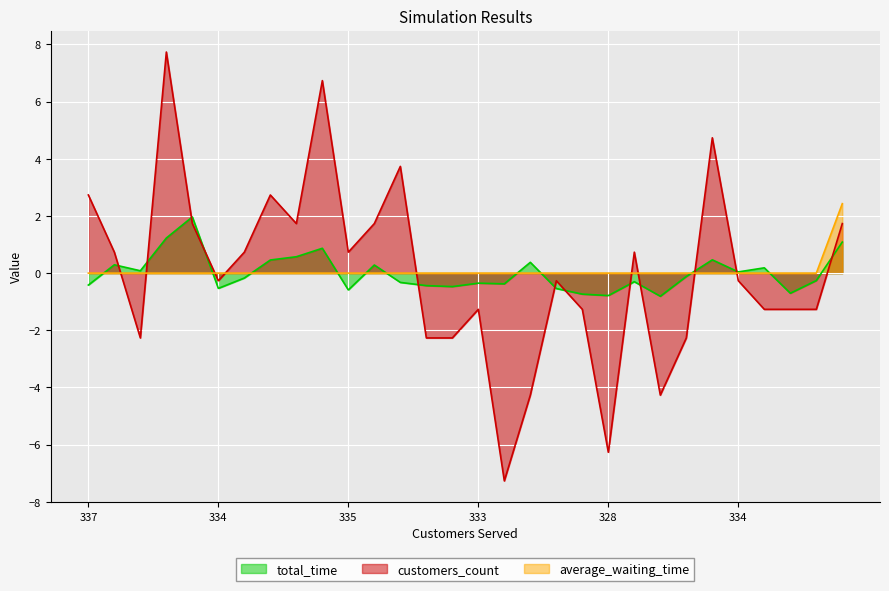

What are all the series names shown in the legend?

total_time, customers_count, average_waiting_time